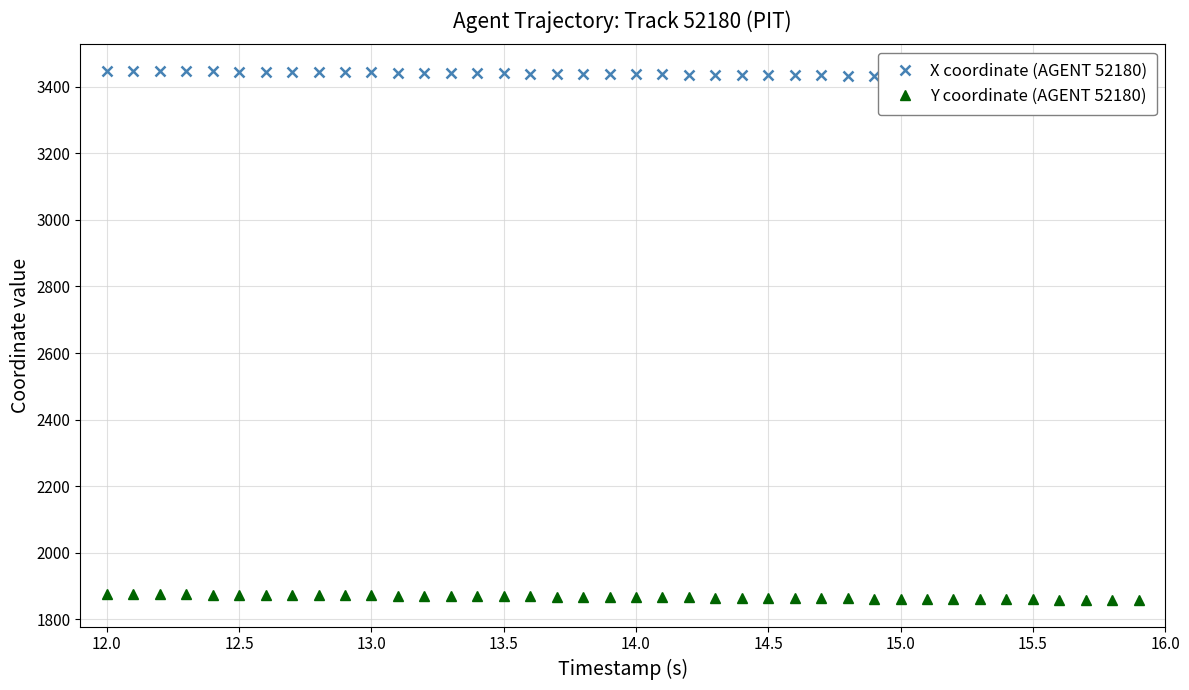

Which series has the widest spread of values?

X coordinate (AGENT 52180)